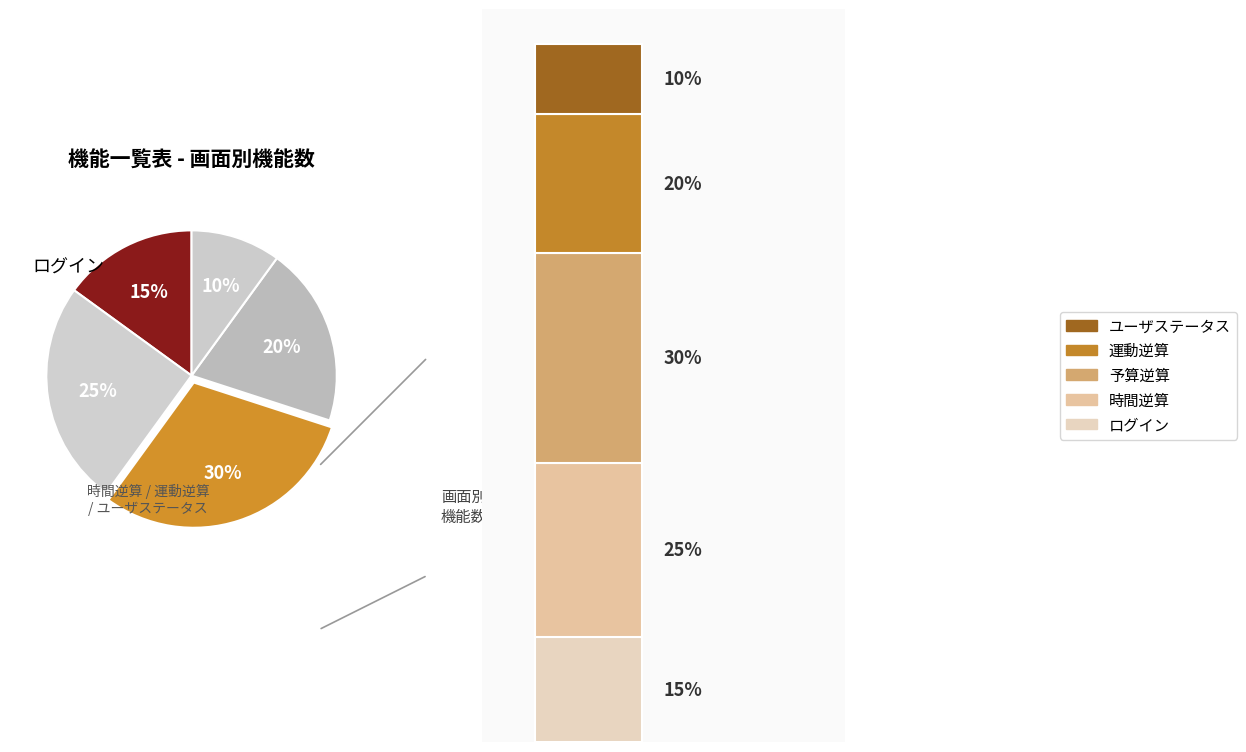

Rank the categories by value from lowest to highest.

ユーザステータス, ログイン, 運動逆算, 時間逆算, 予算逆算